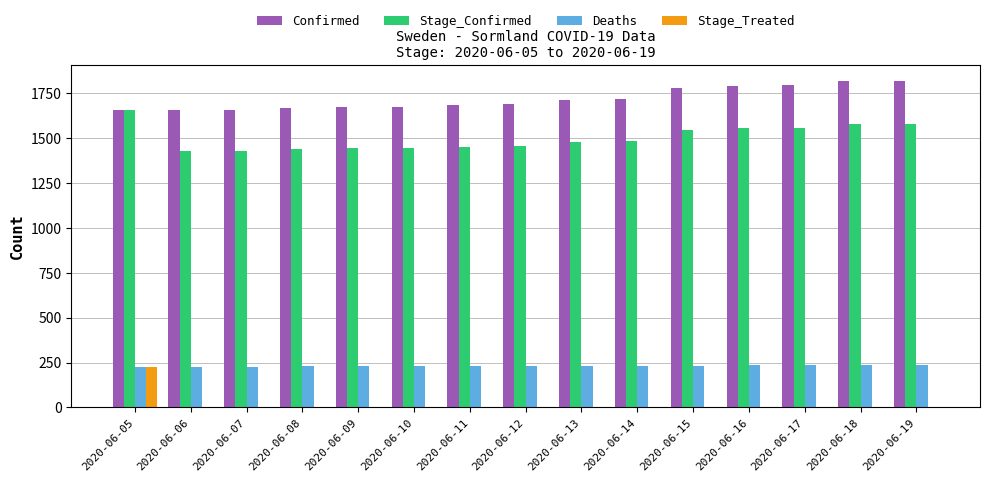

The value of Deaths at 2020-06-10 is 233. True or false?

True